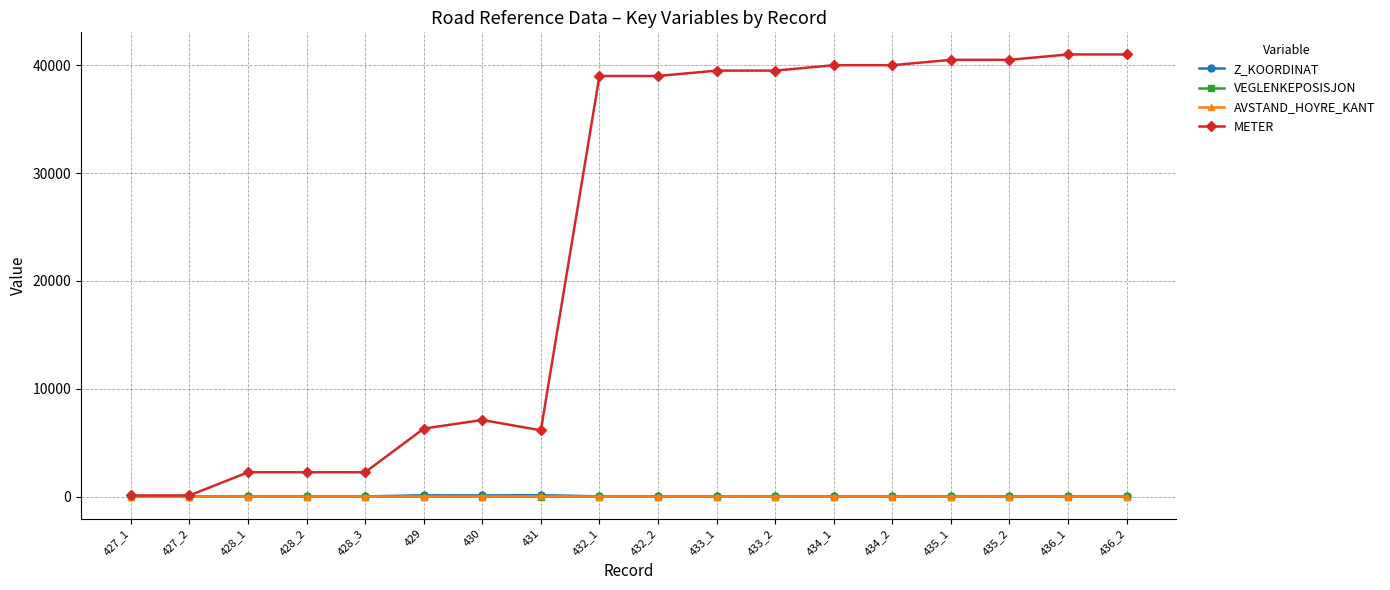

In VEGLENKEPOSISJON, how many points are higher than both neighbors (excluding endpoints)?

7